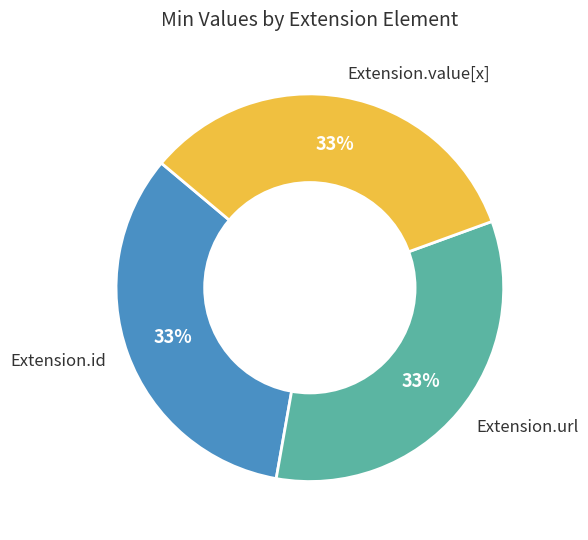

Does any single category account for the majority?

No